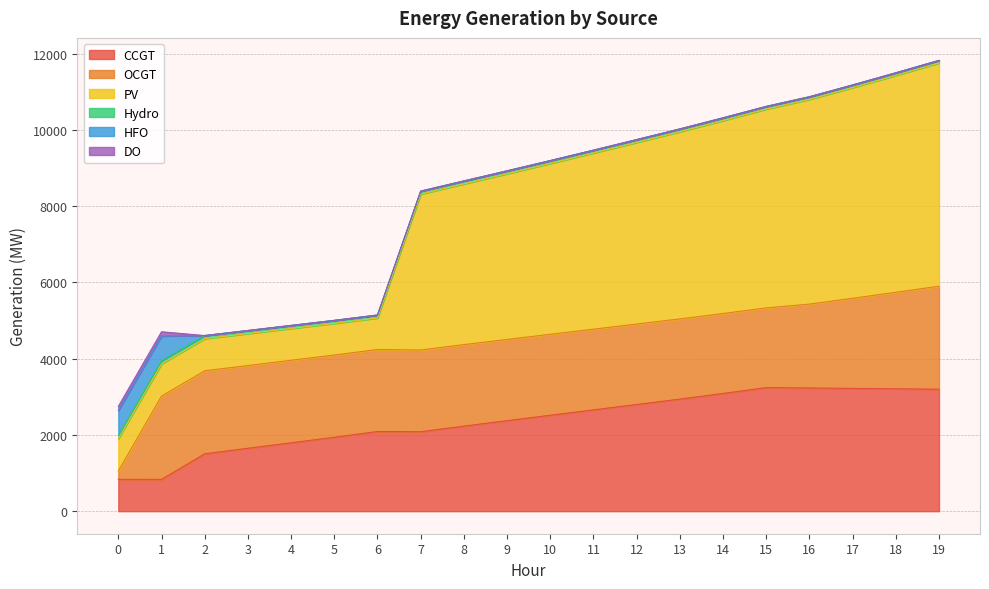

What is the spread (max minus min) of values at 1?

2101